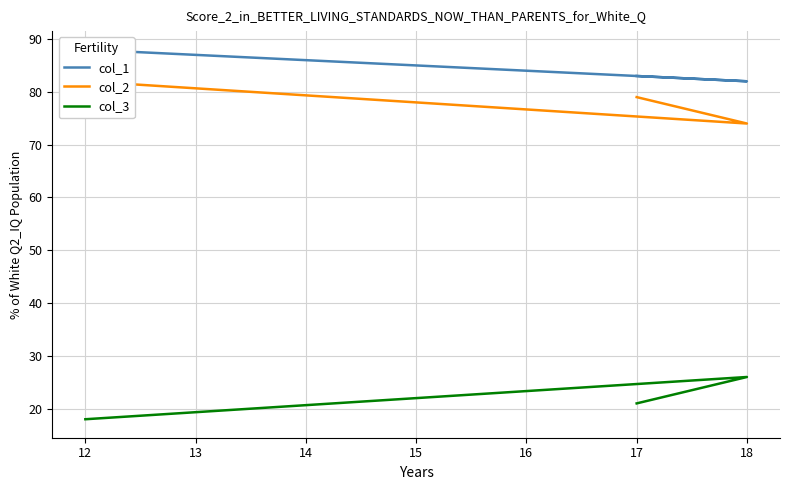

What is the sum of all col_2 values?

235